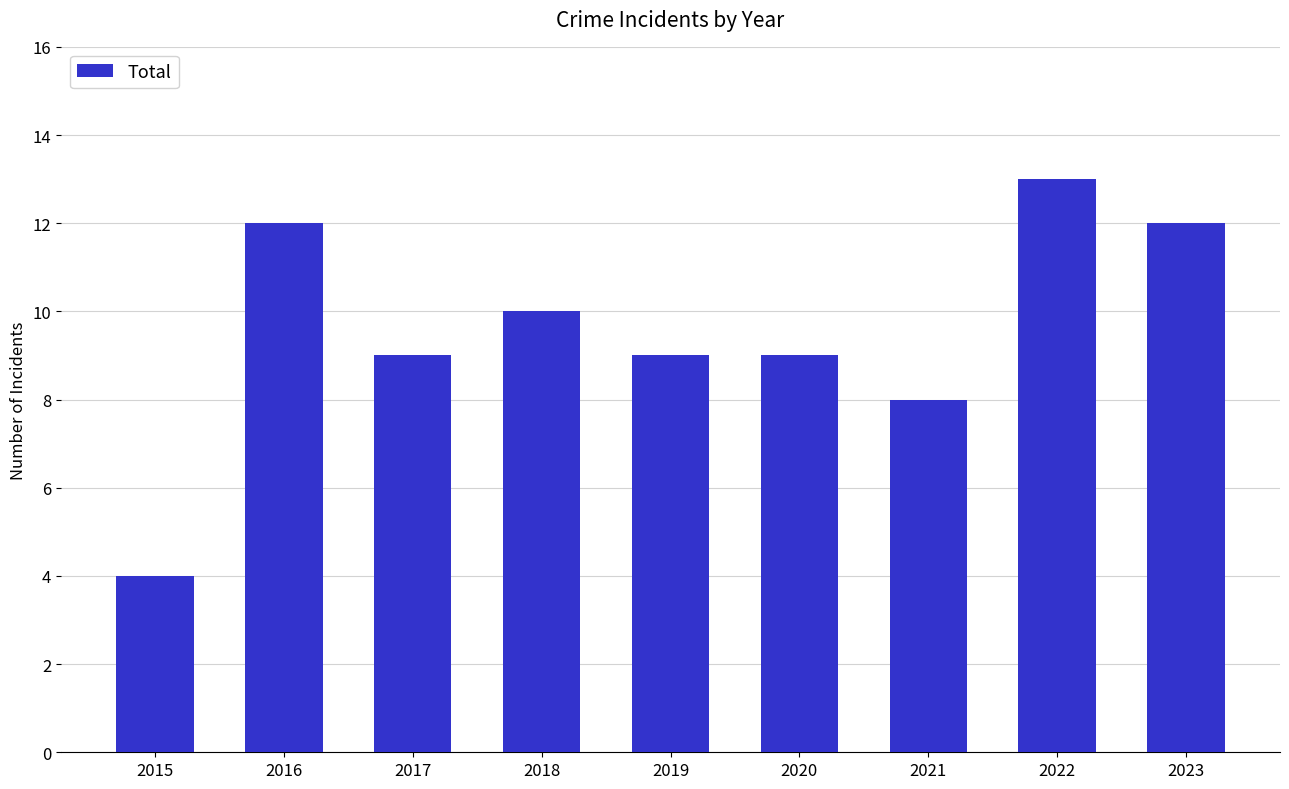

What is the ratio of the value at 2017 to the value at 2019?

1.0